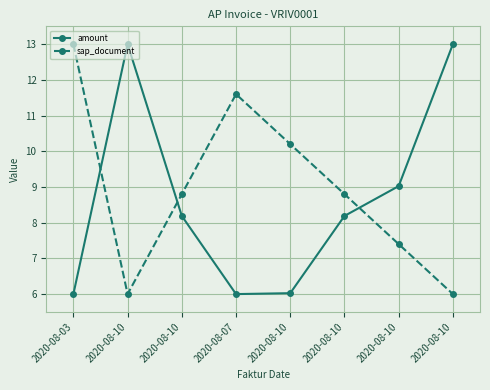

Which has a higher value, 2020-08-03 or 2020-08-07?

2020-08-03